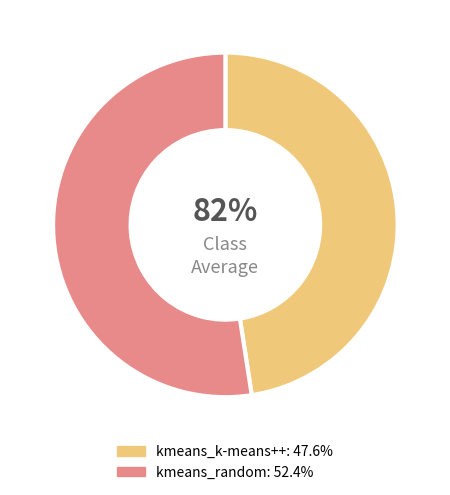

To the nearest percent, what percentage of the pie is kmeans_k-means++?

48%